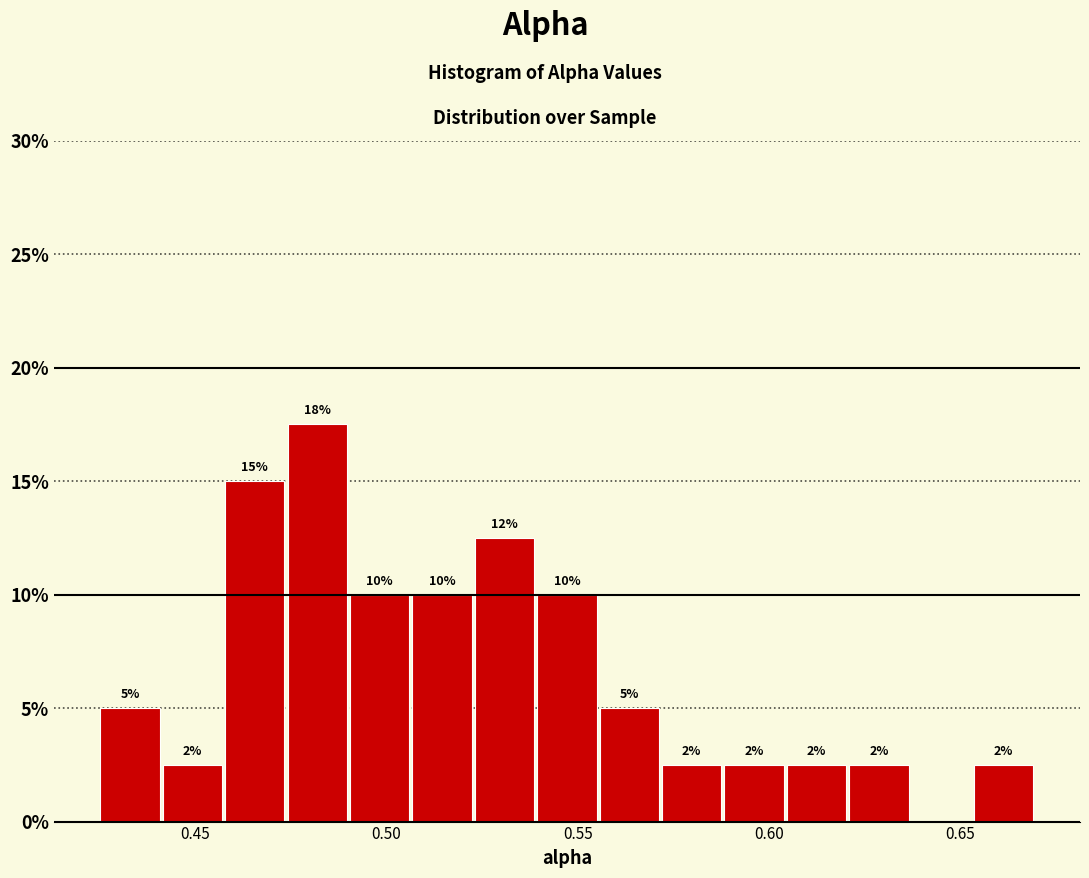

Around what value on the x-axis is the tallest bar? Give the approximate position of its centre, as read against the axis.

0.480